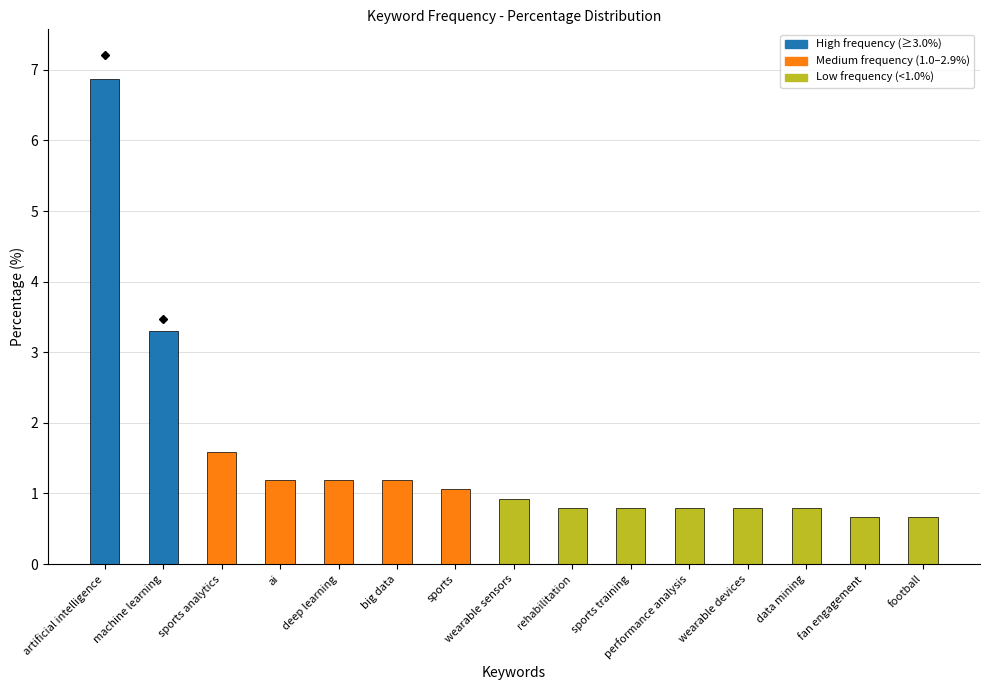

Does the chart contain any negative values?

No